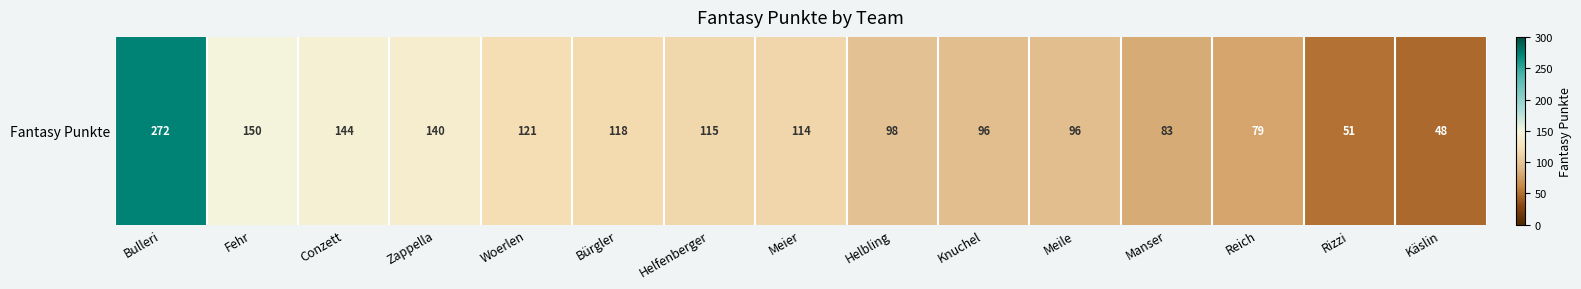

What is the approximate value at Reich, to the nearest 10?

80